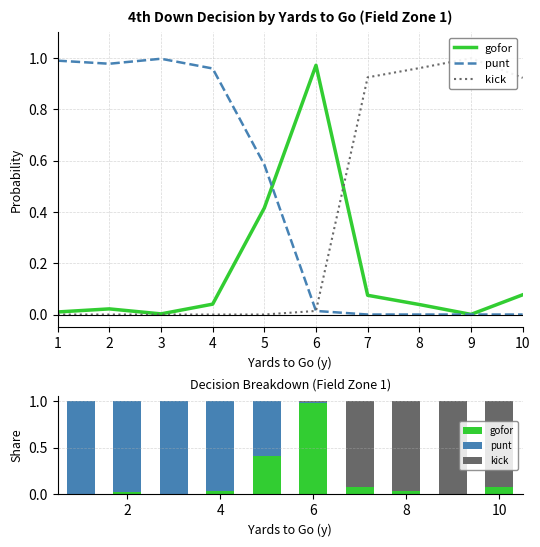

Reading left to right, transcribe all the data shown in this chart.

gofor: 1=0.0	2=0.0	3=0.0	4=0.0	5=0.4	6=1.0	7=0.1	8=0.0	9=0.0	10=0.1
punt: 1=1.0	2=1.0	3=1.0	4=1.0	5=0.6	6=0.0	7=0.0	8=0.0	9=0.0	10=0.0
kick: 1=0.0	2=0.0	3=0.0	4=0.0	5=0.0	6=0.0	7=0.9	8=1.0	9=1.0	10=0.9